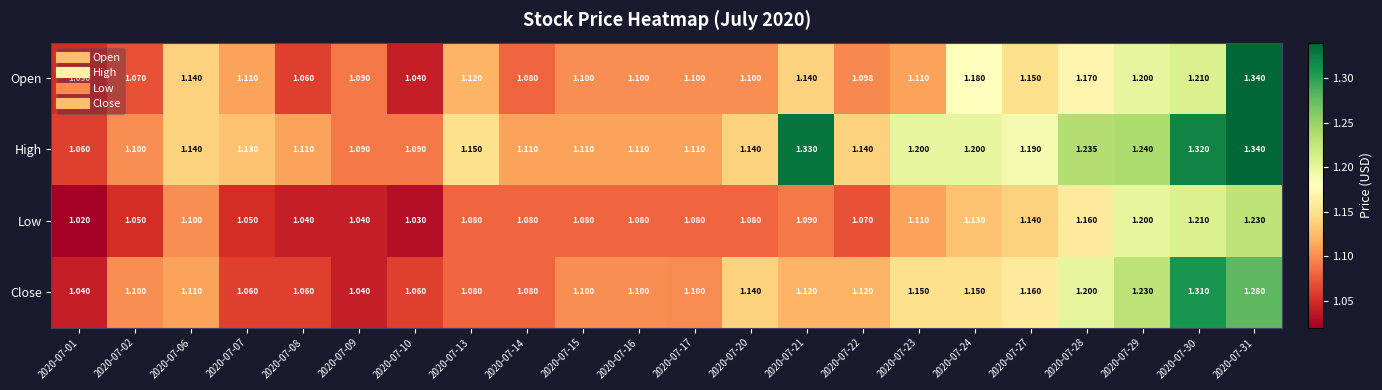

Which category has the lowest value across all series?

2020-07-01